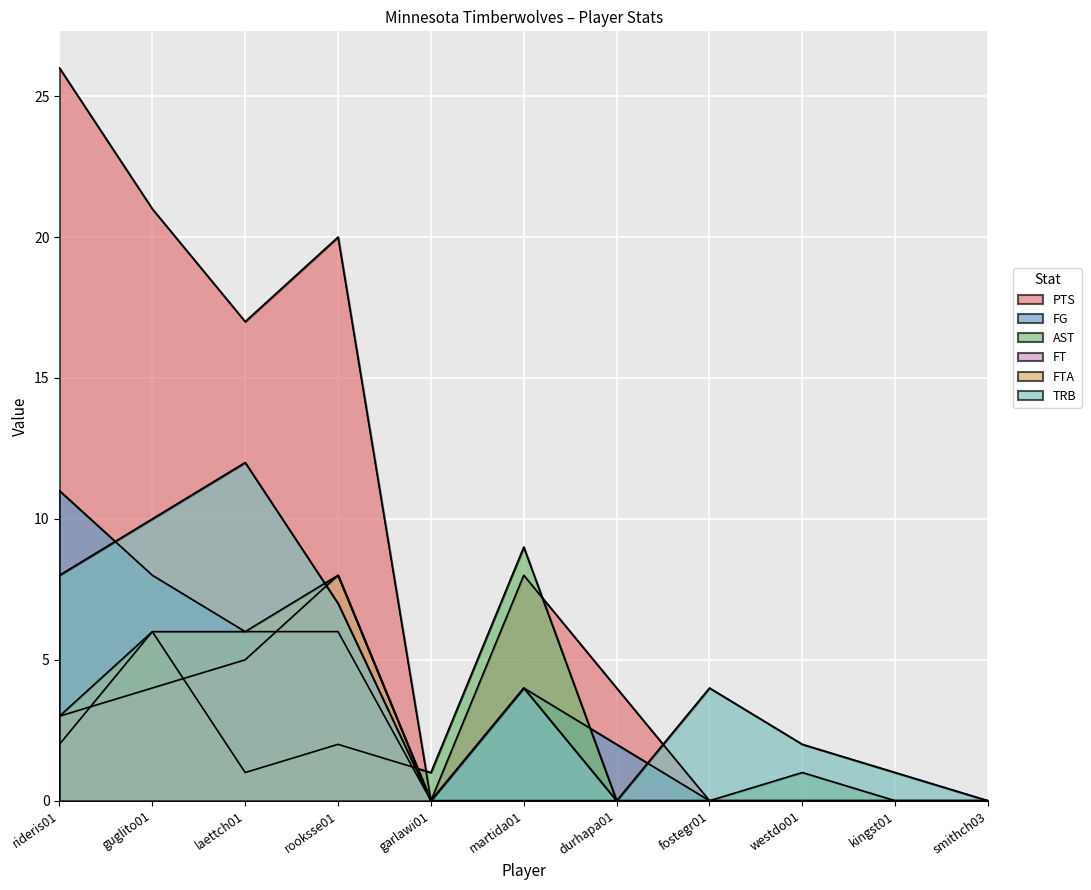

Rank the categories by TRB value from lowest to highest.

garlawi01, durhapa01, smithch03, kingst01, westdo01, martida01, fostegr01, rooksse01, rideris01, guglito01, laettch01